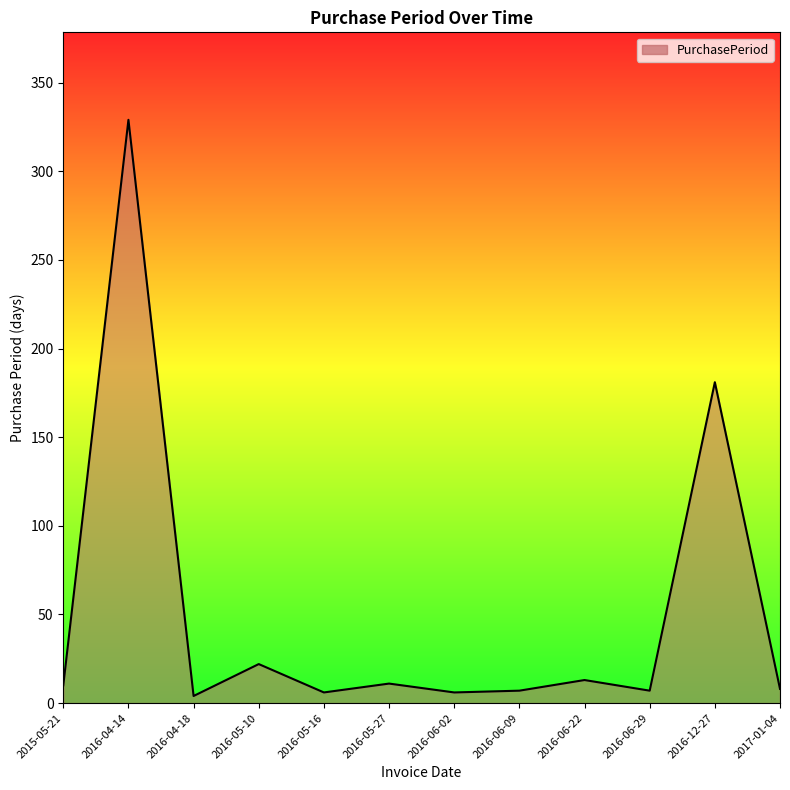

Between 2016-06-22 and 2016-12-27, which is larger?

2016-12-27